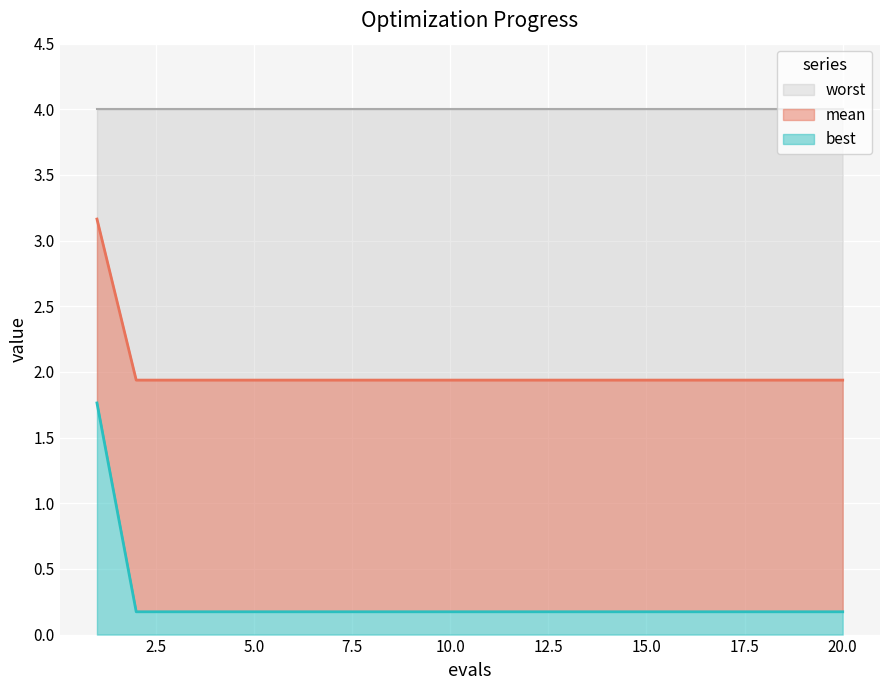

What is the minimum value shown in the chart?

0.2